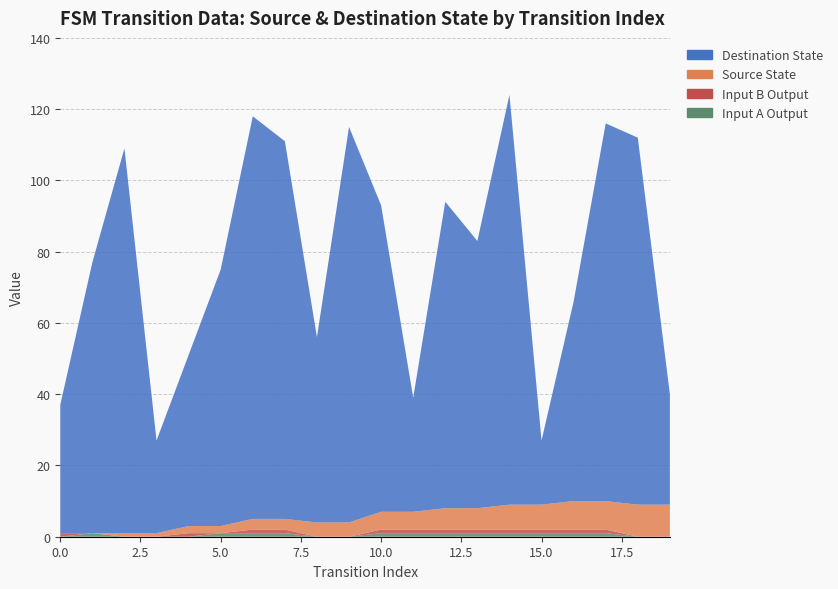

Reading right to left, what are all the values shown in this chart?

source_state: 19=9	18=9	17=8	16=8	15=7	14=7	13=6	12=6	11=5	10=5	9=4	8=4	7=3	6=3	5=2	4=2	3=1	2=1	1=0	0=0
destination_state: 19=31	18=103	17=106	16=56	15=18	14=115	13=75	12=86	11=32	10=86	9=111	8=52	7=106	6=113	5=72	4=48	3=26	2=108	1=76	0=36
input_symbol_a_output: 19=0	18=0	17=1	16=1	15=1	14=1	13=1	12=1	11=1	10=1	9=0	8=0	7=1	6=1	5=1	4=0	3=0	2=0	1=1	0=0
input_symbol_b_output: 19=0	18=0	17=1	16=1	15=1	14=1	13=1	12=1	11=1	10=1	9=0	8=0	7=1	6=1	5=0	4=1	3=0	2=0	1=0	0=1